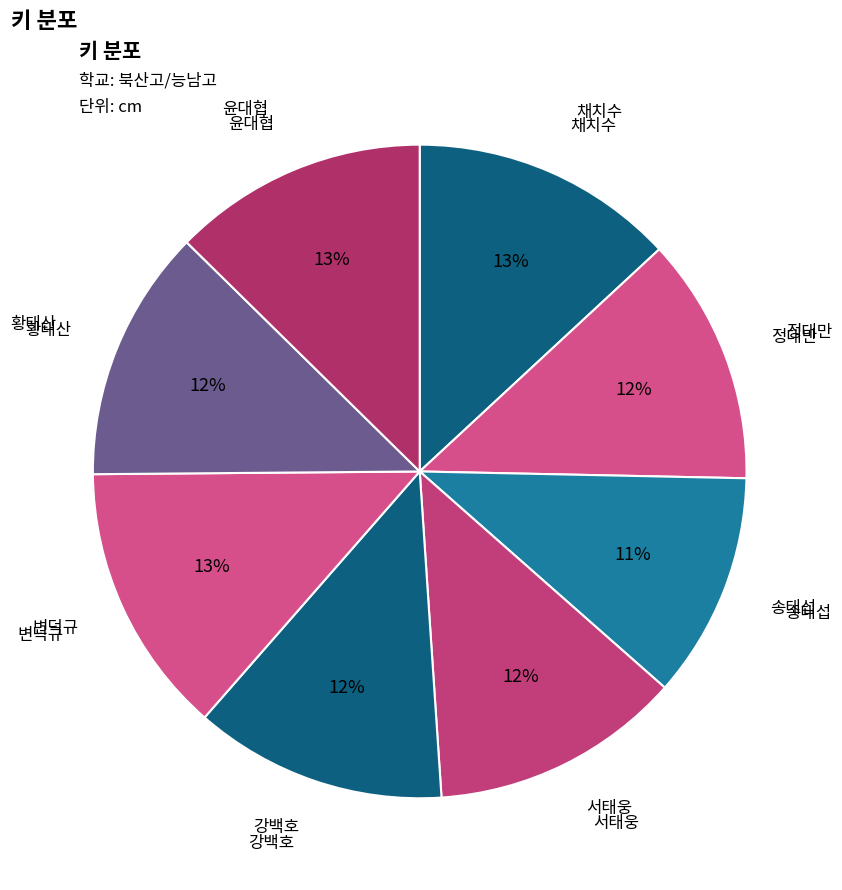

Is the sum of 변덕규 and 강백호 greater than half?

No